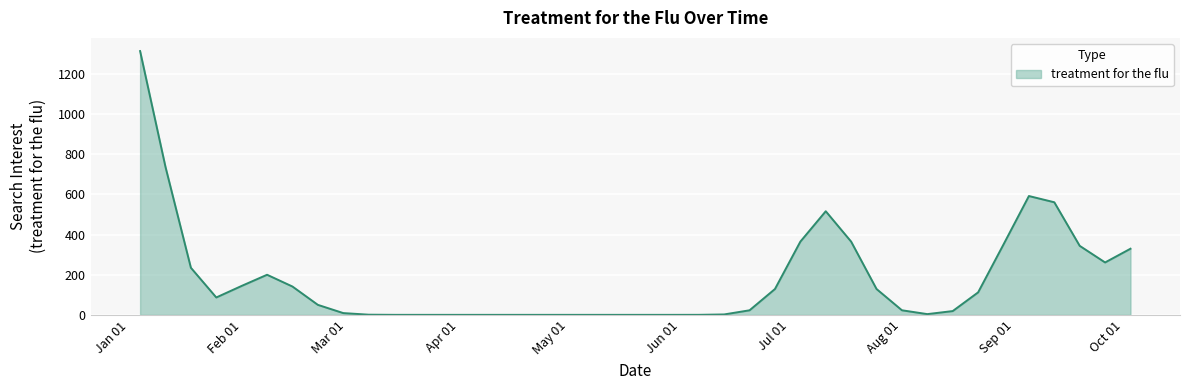

What is the difference between the maximum and minimum values?

1313.2